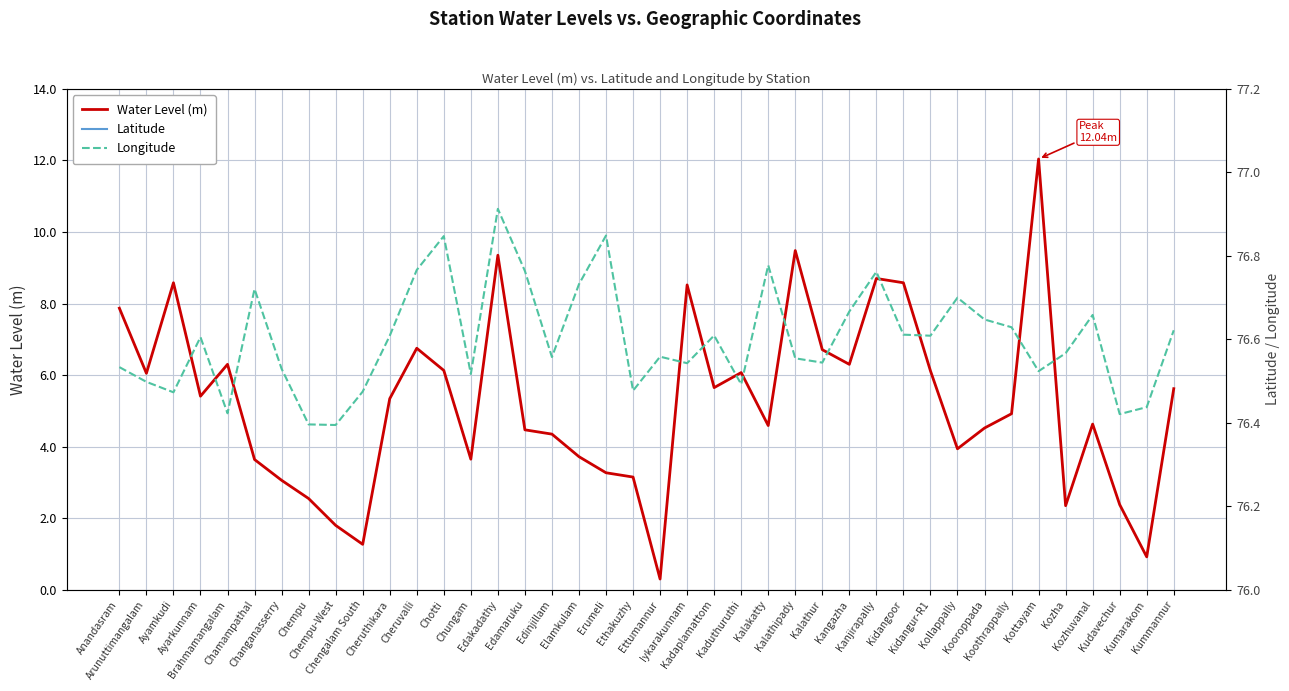

At how many categories does at least one series exceed 74?

40